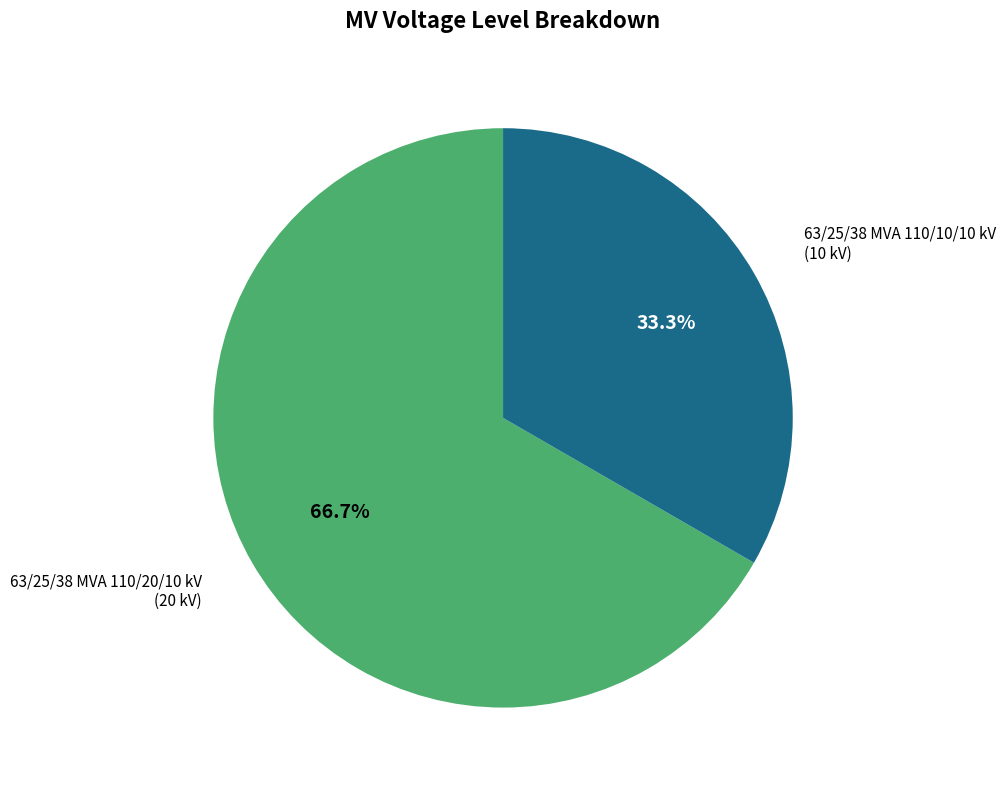

Is there any slice that represents more than half of the pie?

Yes